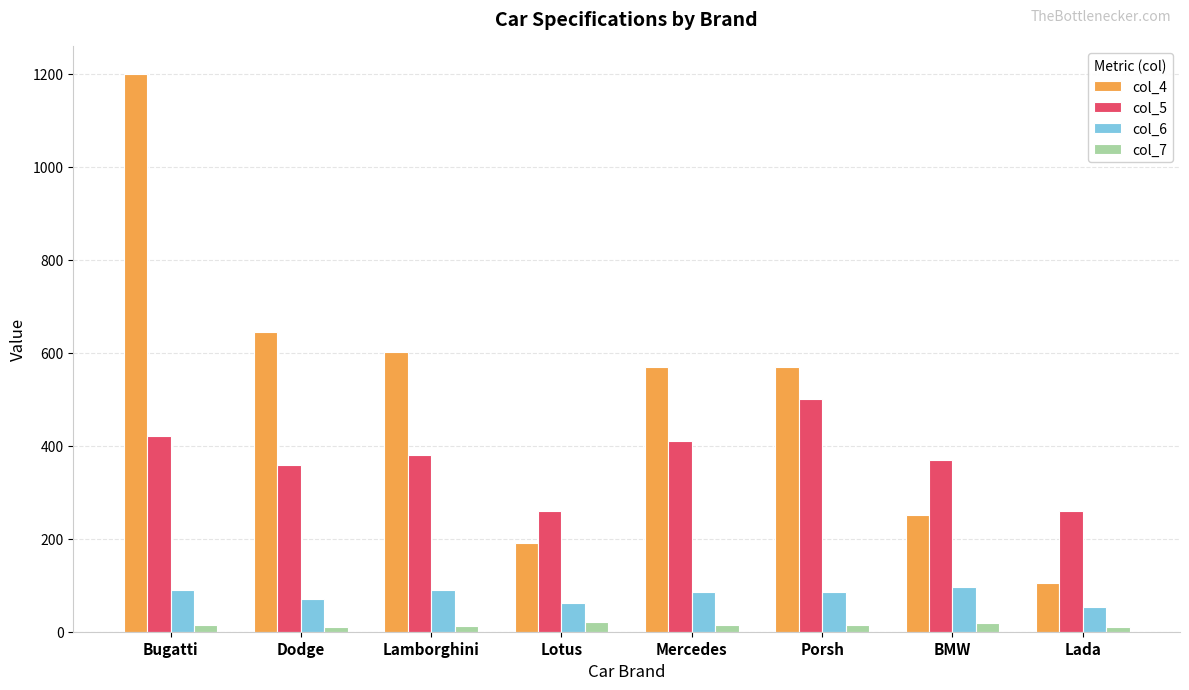

Is the value of col_4 at Lamborghini greater than the value of col_7 at Lotus?

Yes